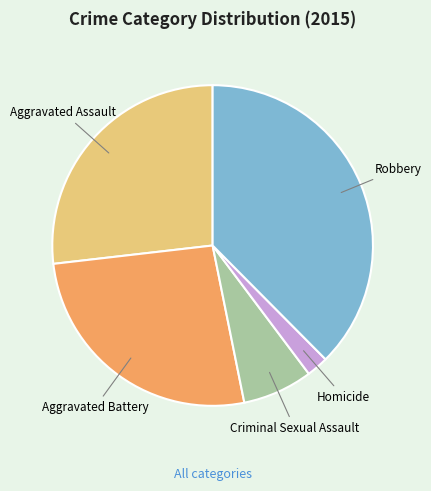

Does any single category account for the majority?

No